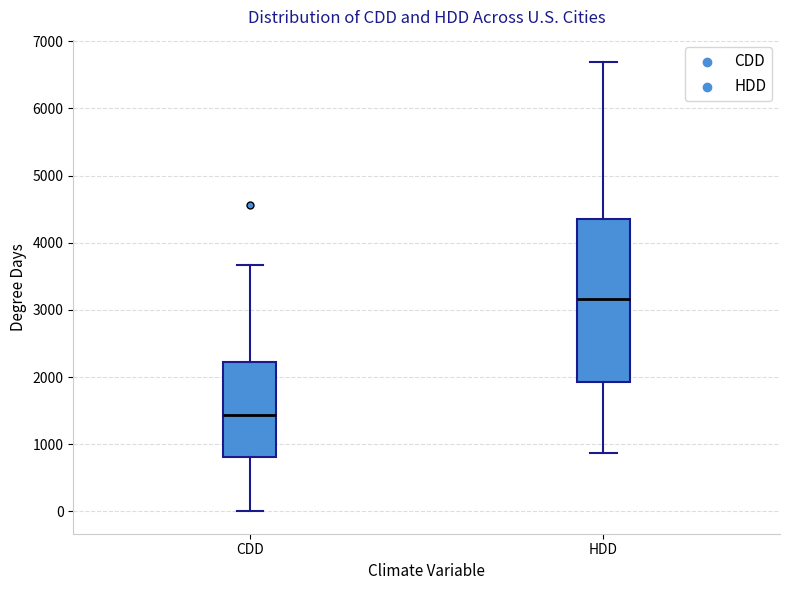

Reading left to right, transcribe this box plot: for each box, give where its median line is, the range the box spans, and where its two whiskers end, as read against the y-axis. The values are not printed on the chart, so give them approximately, as read against the axis.

CDD: median 1400, box 800 to 2200, whiskers 0 to 3700
HDD: median 3200, box 1900 to 4400, whiskers 900 to 6700